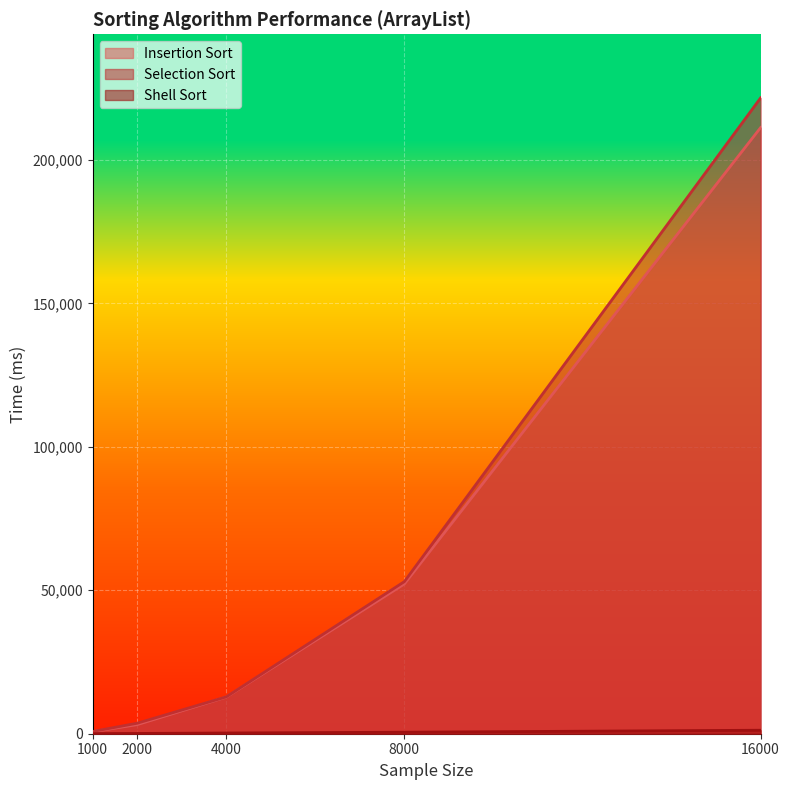

What is the total value across all series at 1000?

1531.2